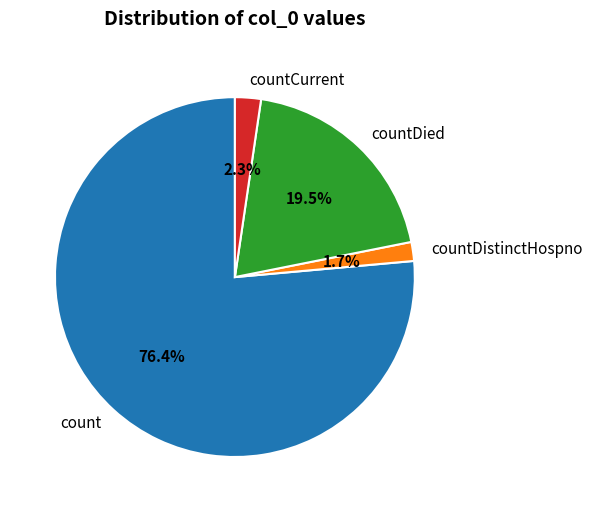

Rank the categories by value from lowest to highest.

countDistinctHospno, countCurrent, countDied, count